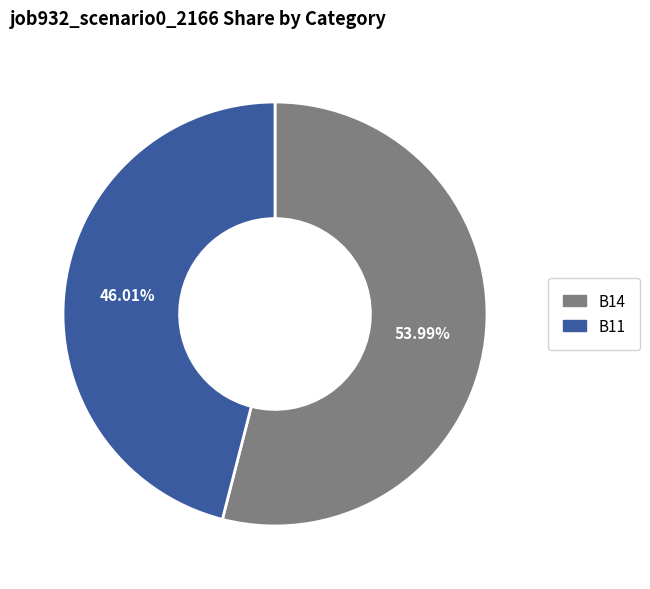

Which has a higher value, B14 or B11?

B14